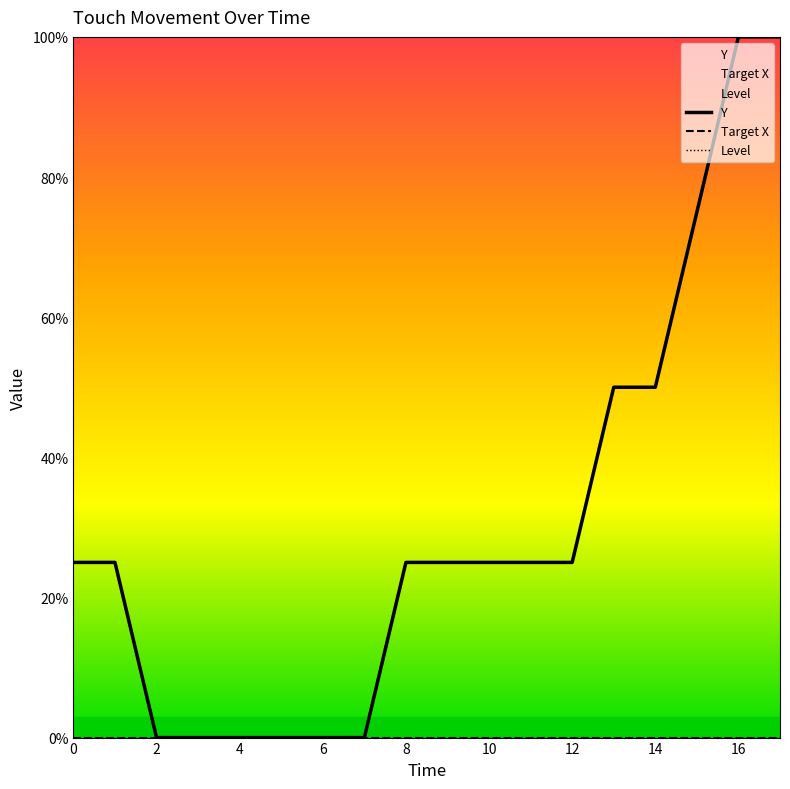

How many values in the Y series exceed 24?

12